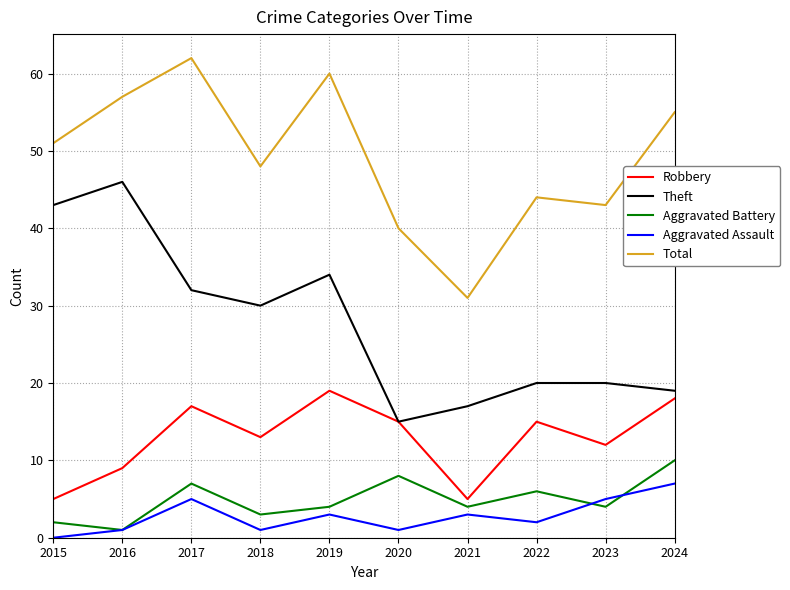

What is the maximum value for Aggravated Battery?

10